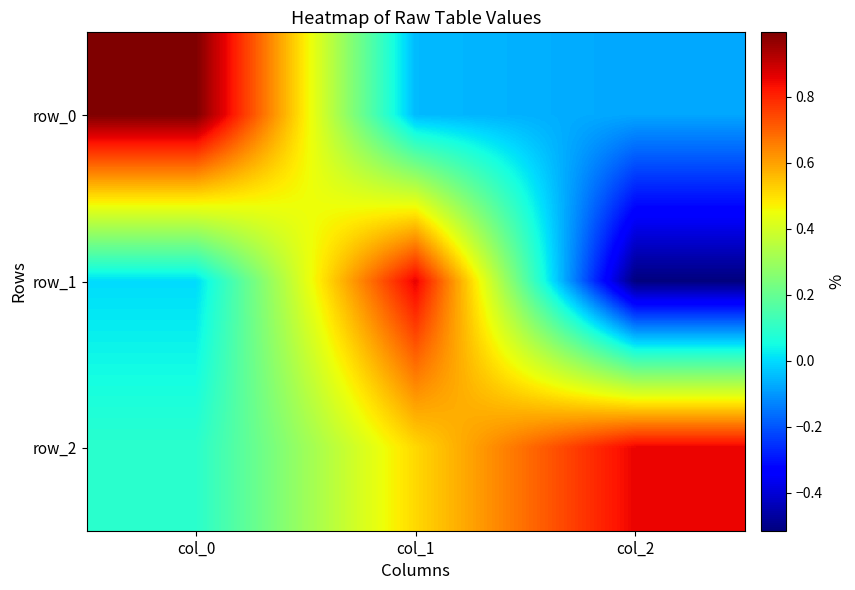

Which has a higher value, col_0 or col_1?

col_0